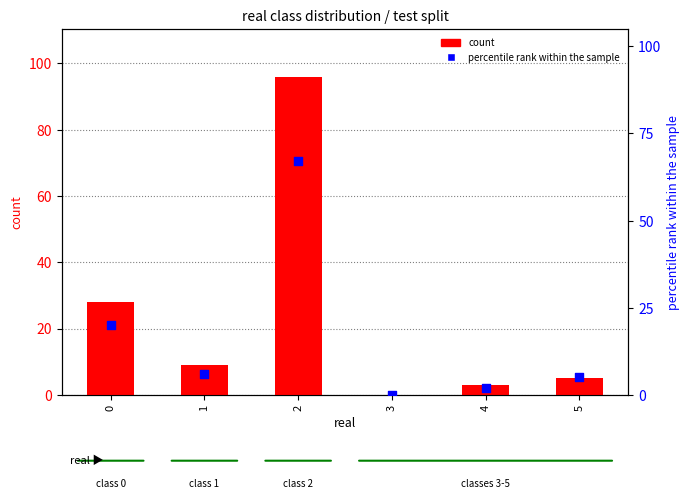

At how many categories does at least one series exceed 46?

1